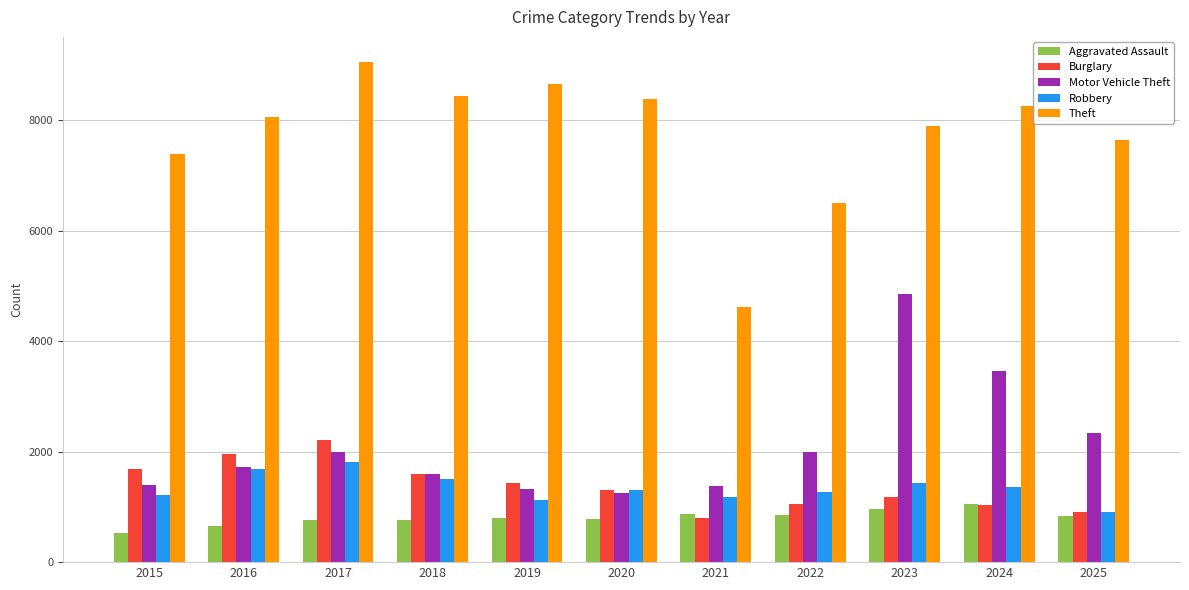

At which label is Motor Vehicle Theft closest to 3054?

2024